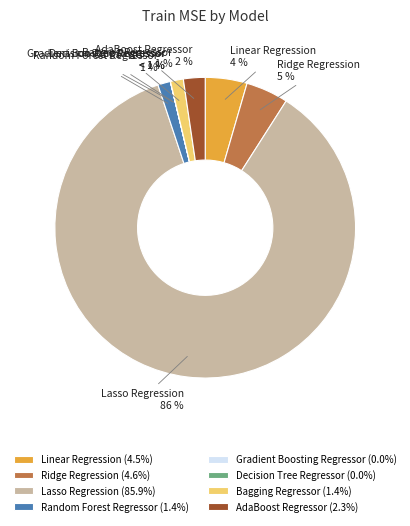

To the nearest percent, what is the difference between the largest and smallest slice percentages?

86%